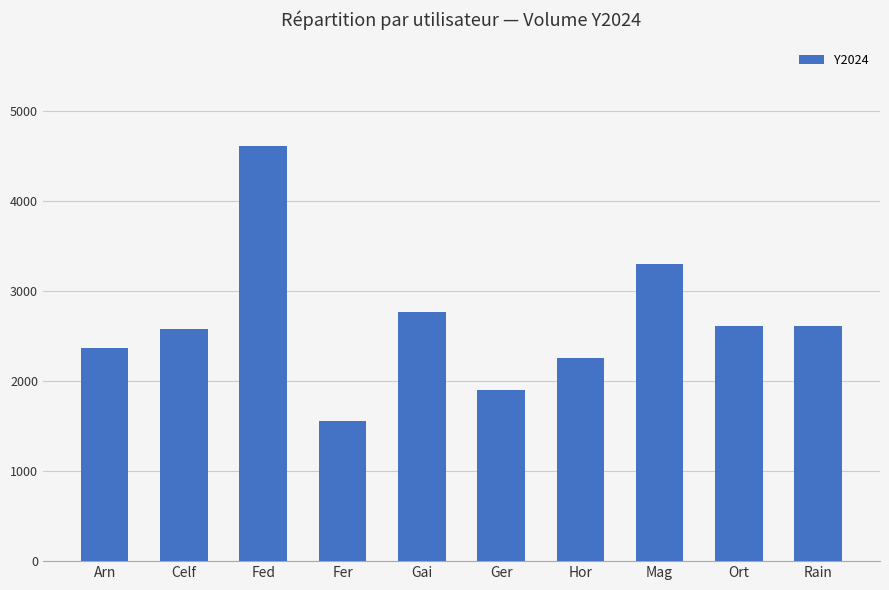

Between Fer and Gai, which is larger?

Gai